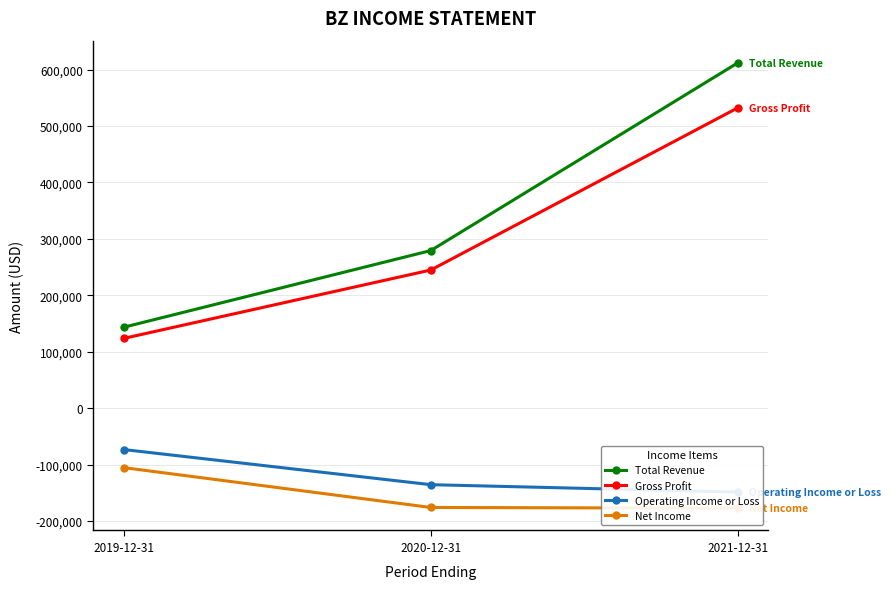

At which category is the sum across all series the highest?

2021-12-31